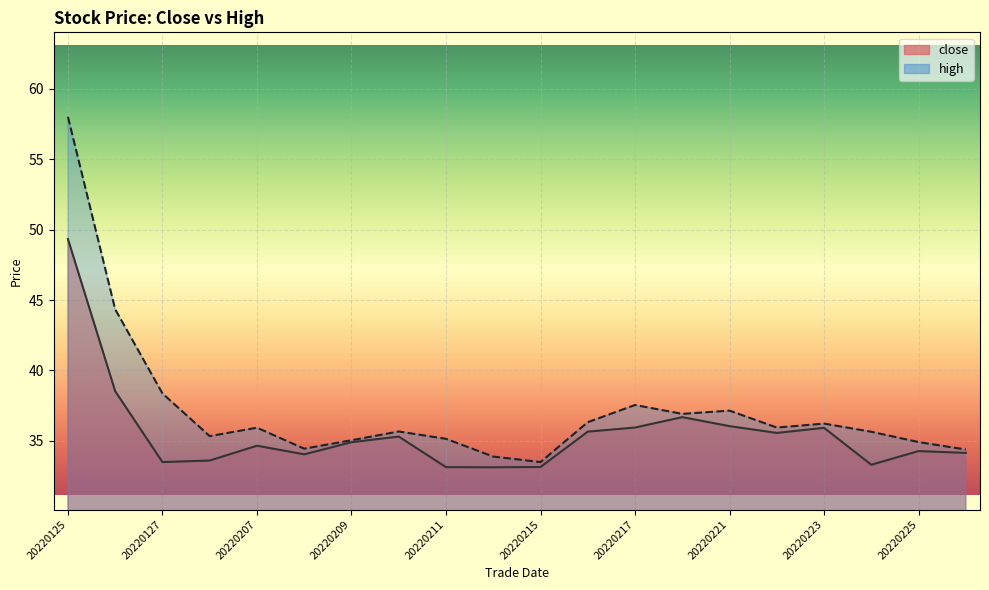

List the series in order of their overall mean, highest first.

high, close